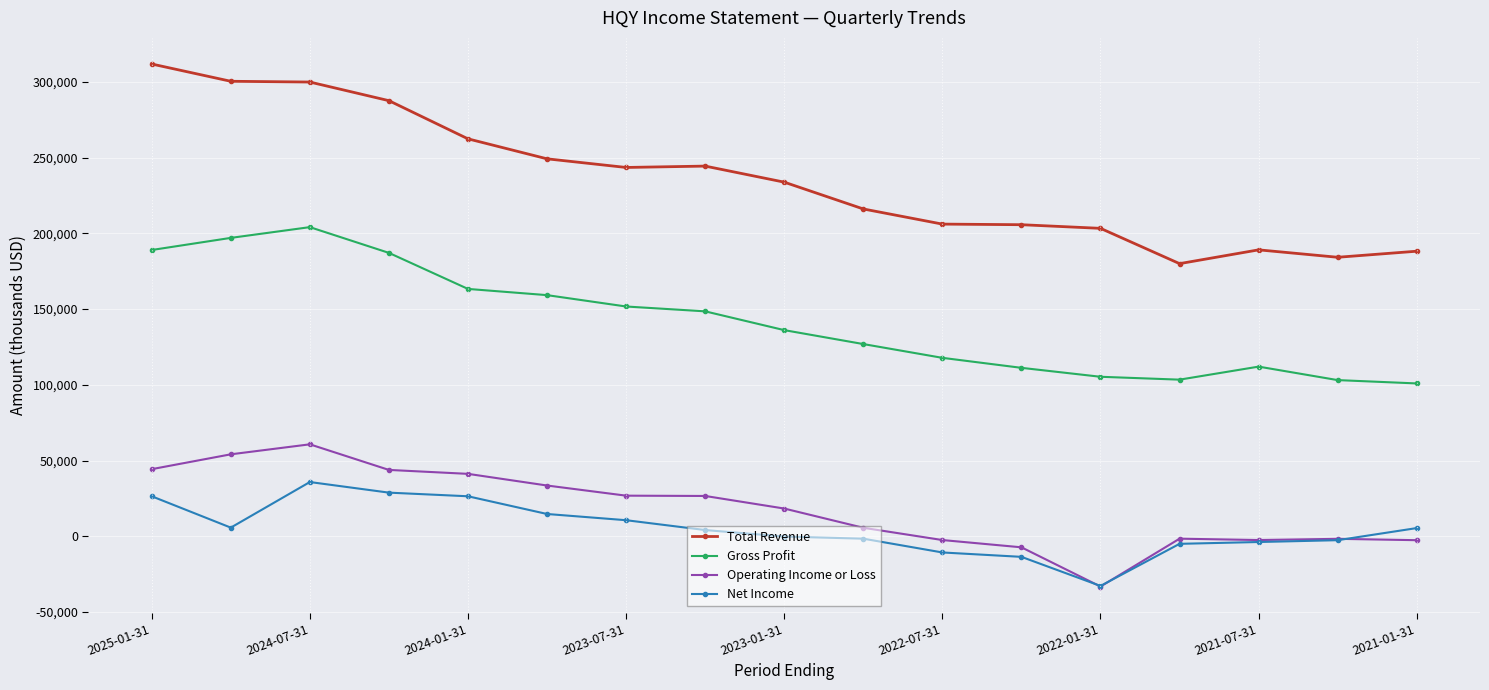

How many values in the Net Income series are below 4100?

8